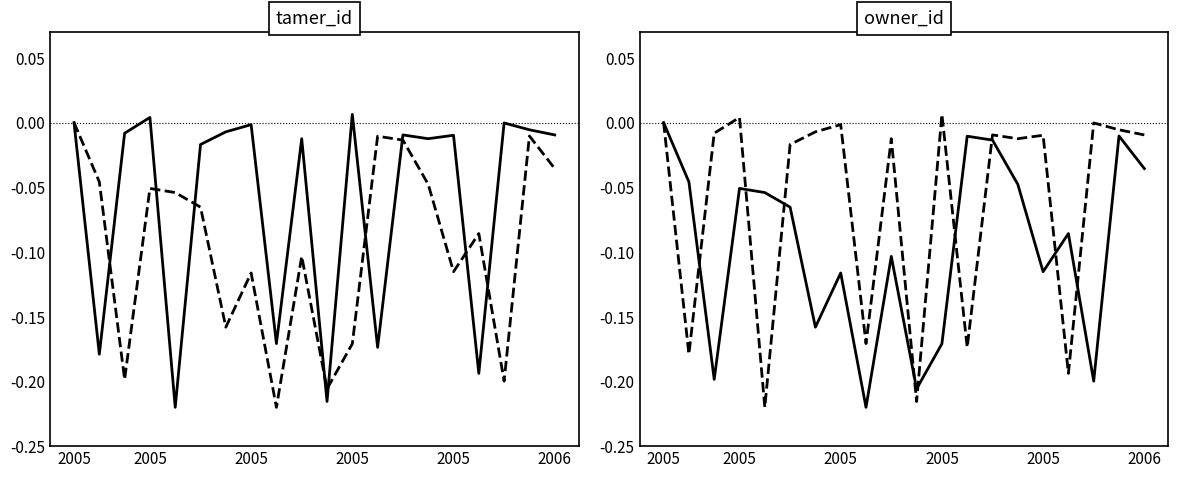

True or false: tamer_id has a value of -0.0 at 18.

False